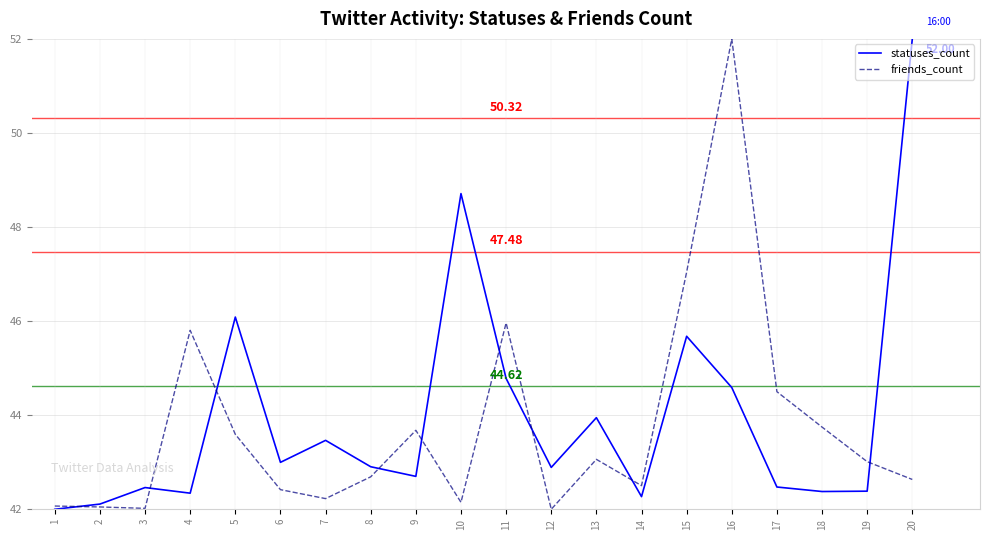

The value of friends_count at 6 is 25.7. True or false?

False